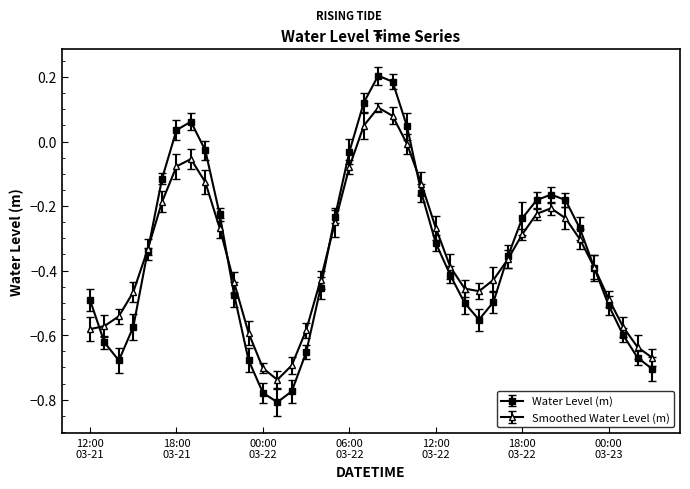

How many lines are shown in the chart?

2